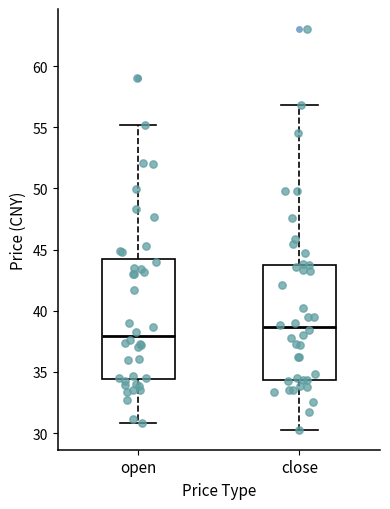

Reading left to right, read every box against the y-axis: the position of its median line, the range the box covers, and the ends of its whiskers. The values are not printed on the chart, so give them approximately, as read against the axis.

open: median 38.0, box 34.5 to 44.0, whiskers 31.0 to 55.0
close: median 38.5, box 34.5 to 44.0, whiskers 30.5 to 57.0